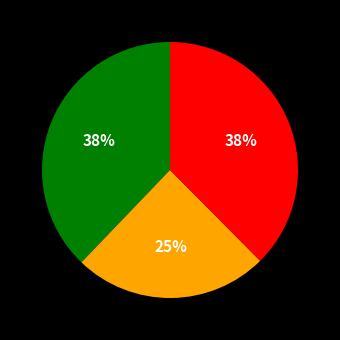

To the nearest percent, what is the difference between the largest and smallest slice percentages?

13%